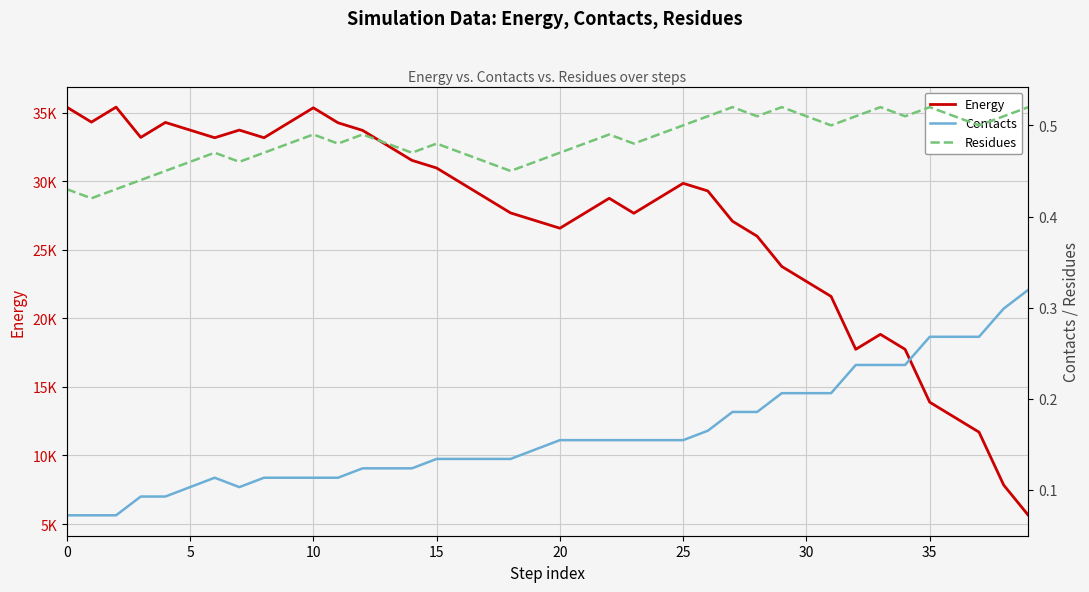

The Residues series shows 0.1 at 28. True or false?

False